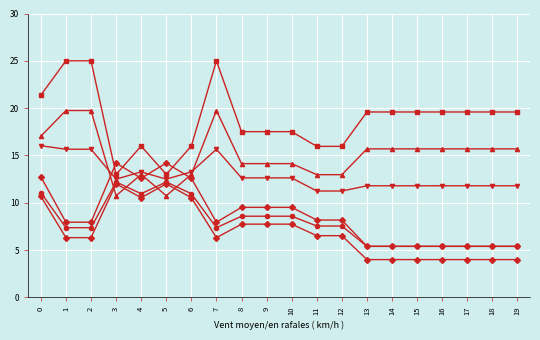

Is it true that Series 4 equals 20.4 at 4?

False